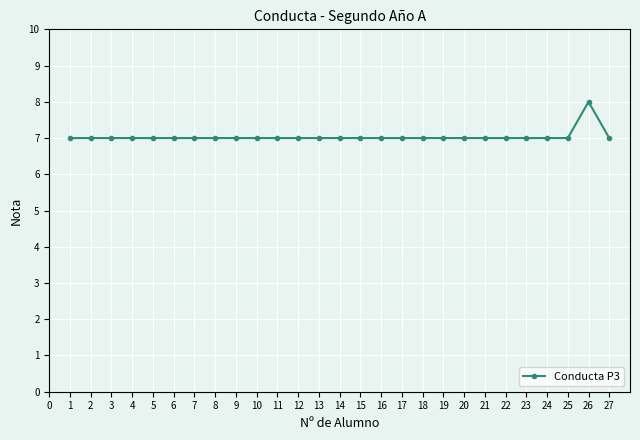

What is the average value?

7